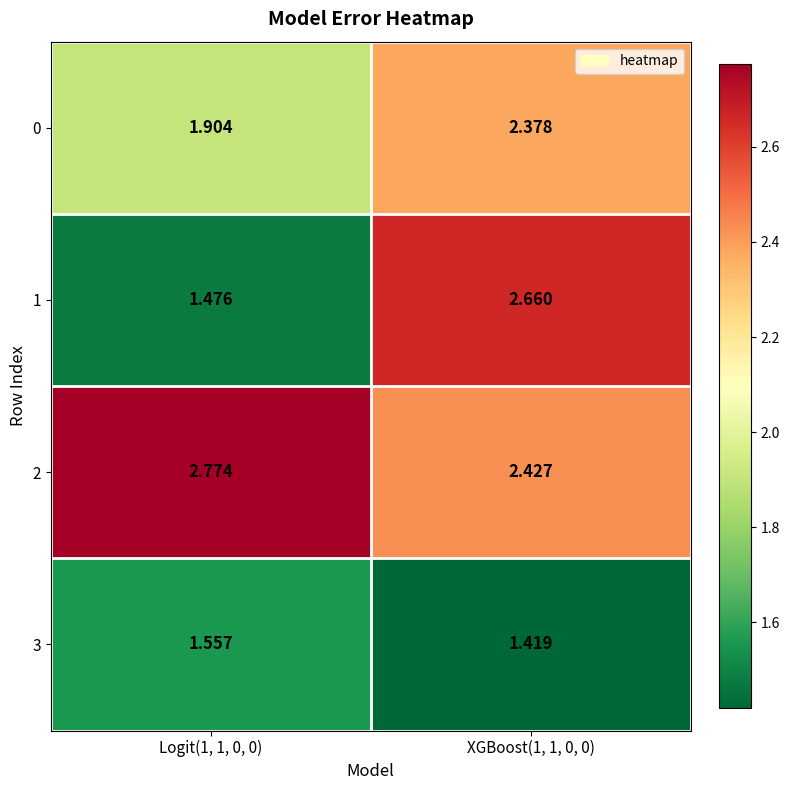

Which category has the lowest value across all series?

XGBoost(1, 1, 0, 0)